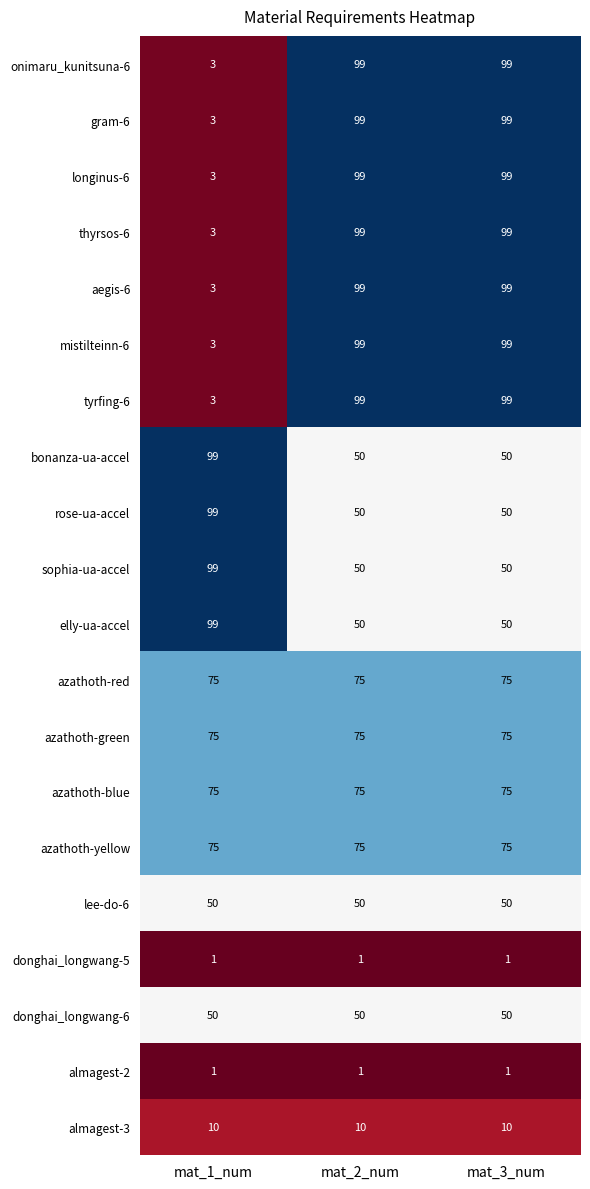

At how many categories does at least one series exceed 27?

3